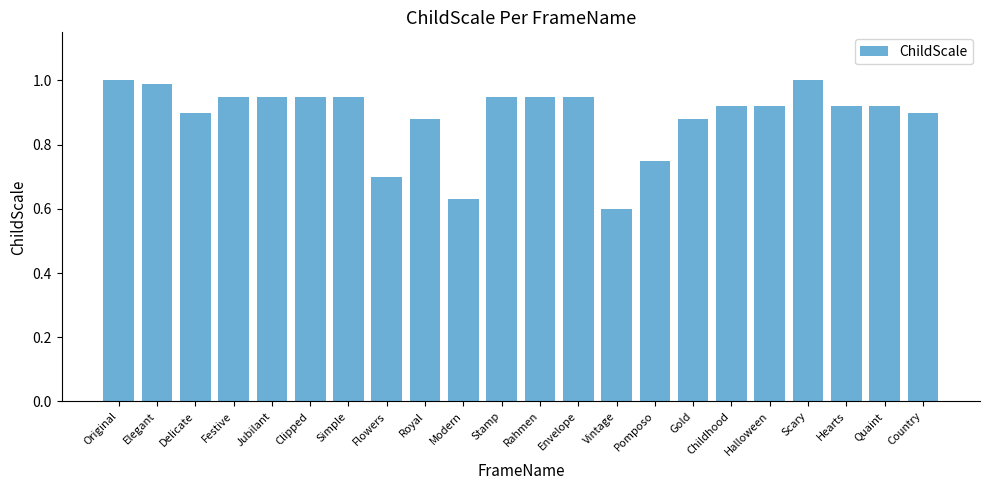

Is it true that the value at Rahmen is 0.9?

True